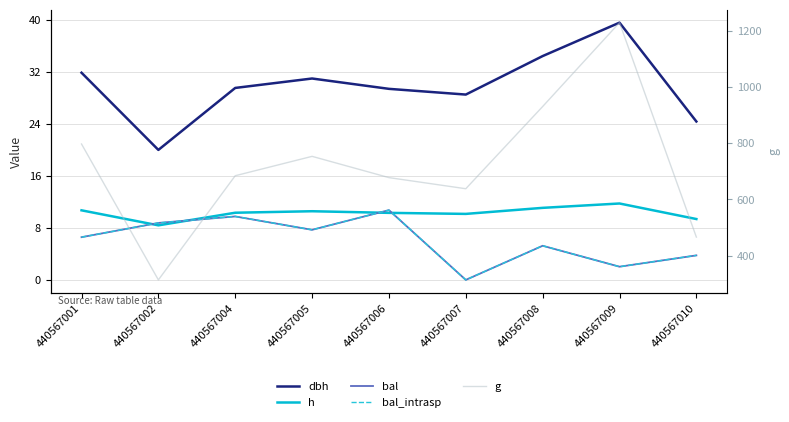

Which label corresponds to the largest value in the chart?

440567009